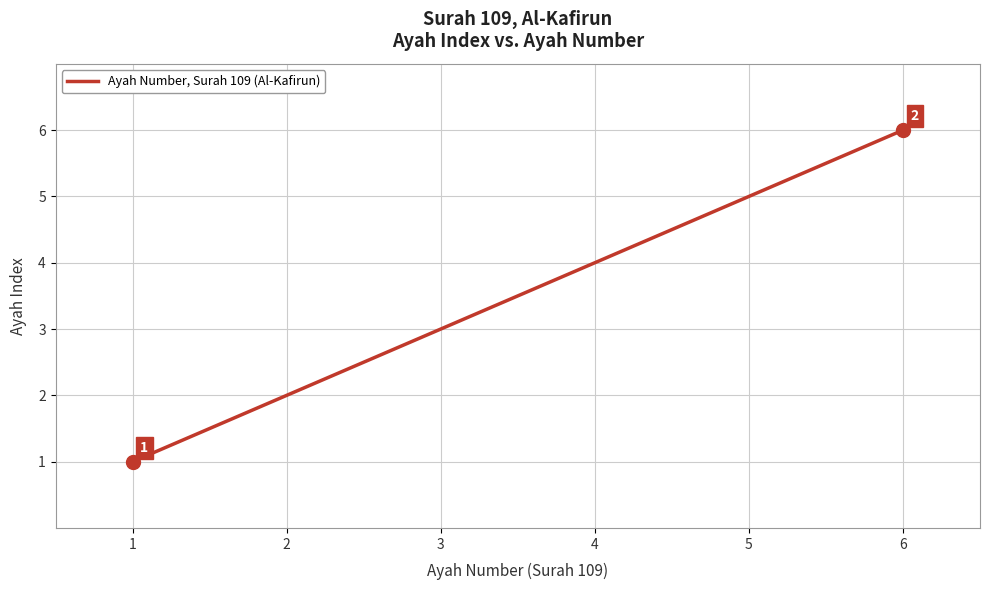

At which label is the value closest to 3?

3